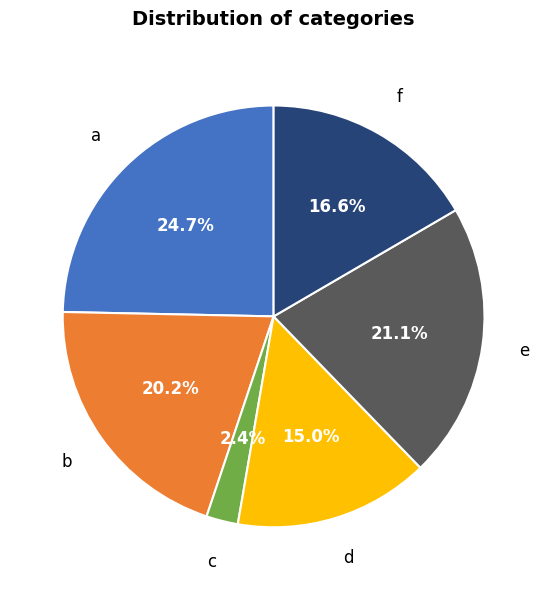

Is there any slice that represents more than half of the pie?

No